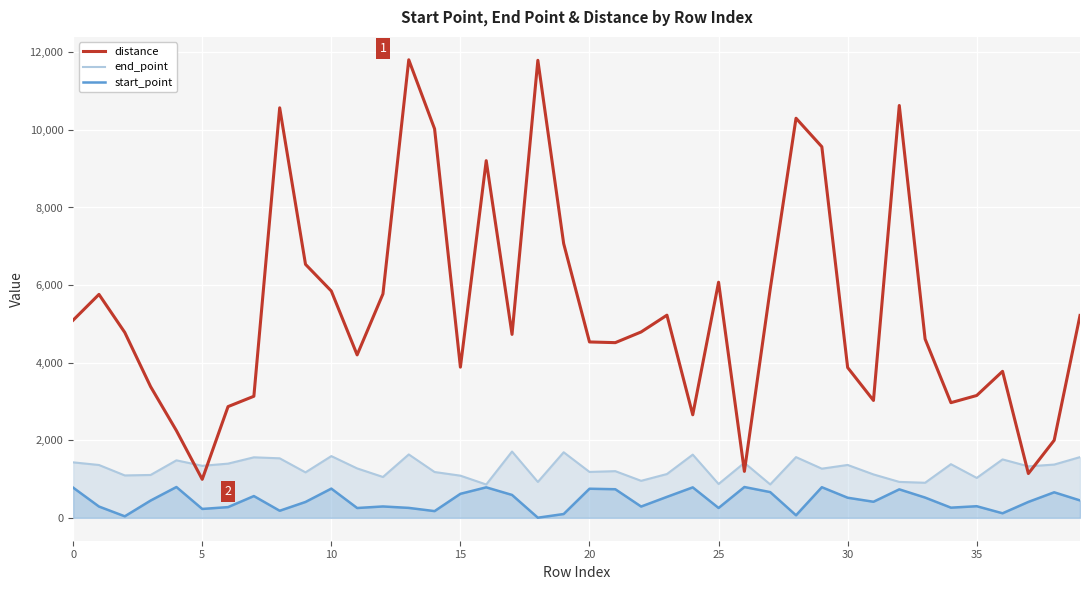

Which has a higher value, 30 or 21?

21